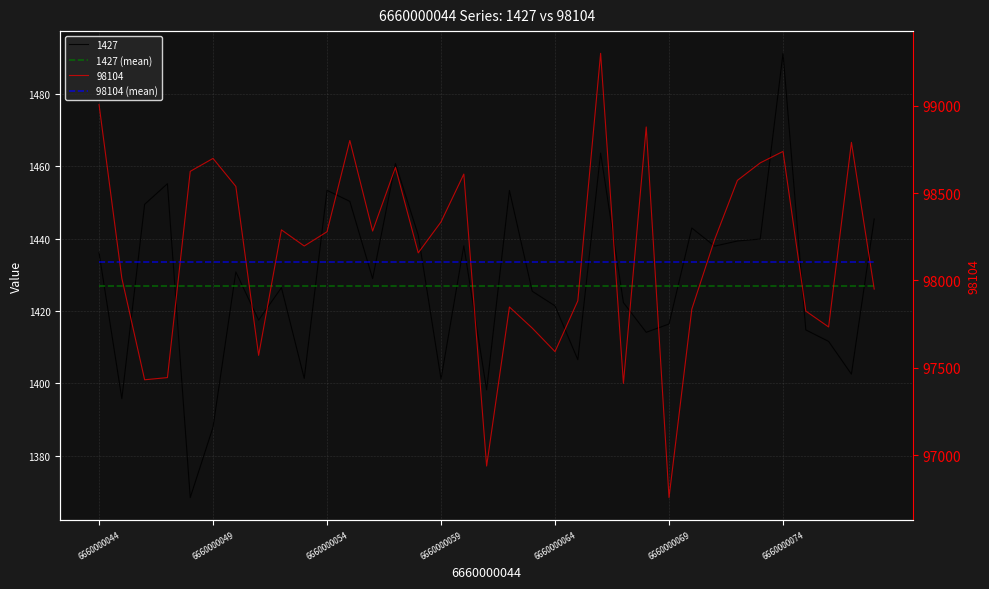

What is the value of the 1427 (mean) point at the 19th from the left?

1427